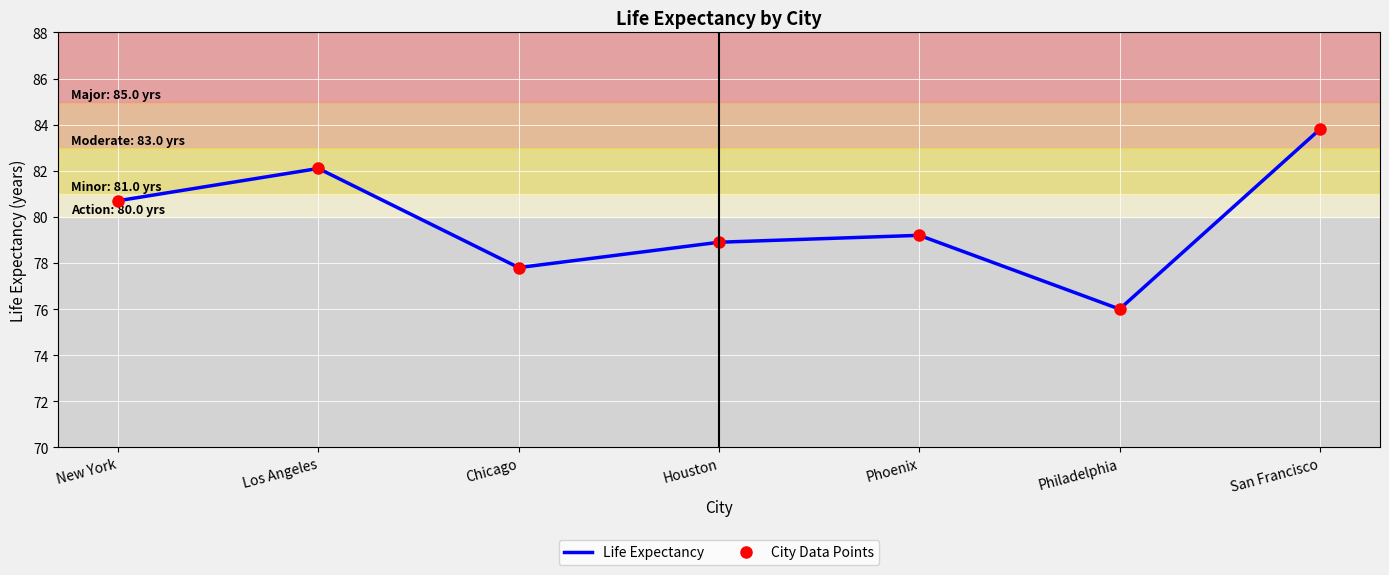

List the labels in order of Life Expectancy value, smallest first.

Philadelphia, Chicago, Houston, Phoenix, New York, Los Angeles, San Francisco